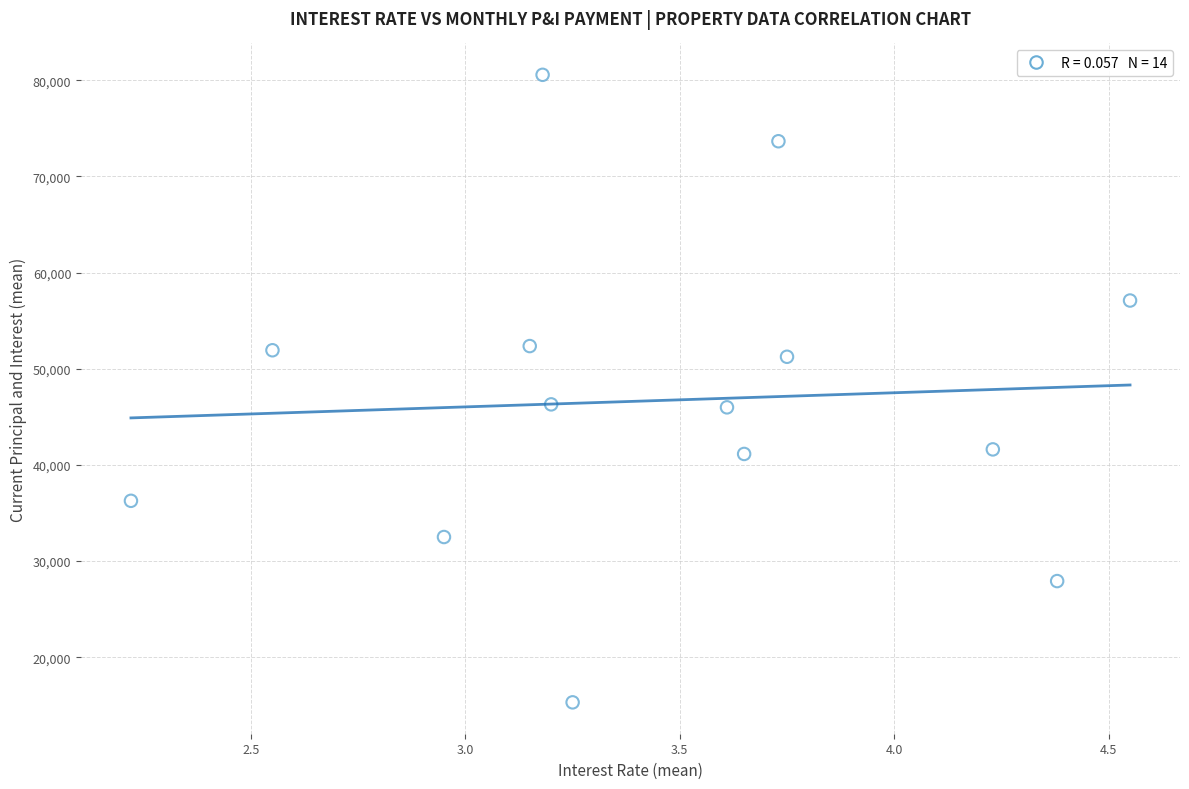

What is the range of Y values (max minus min)?

65240.0